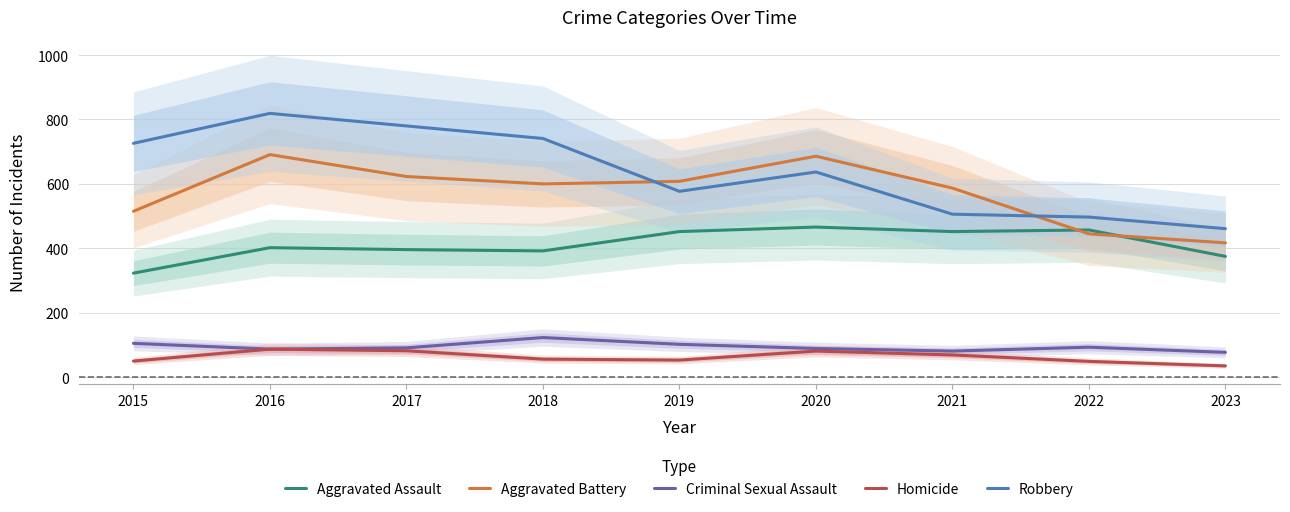

Which series has the largest total across all categories?

Robbery